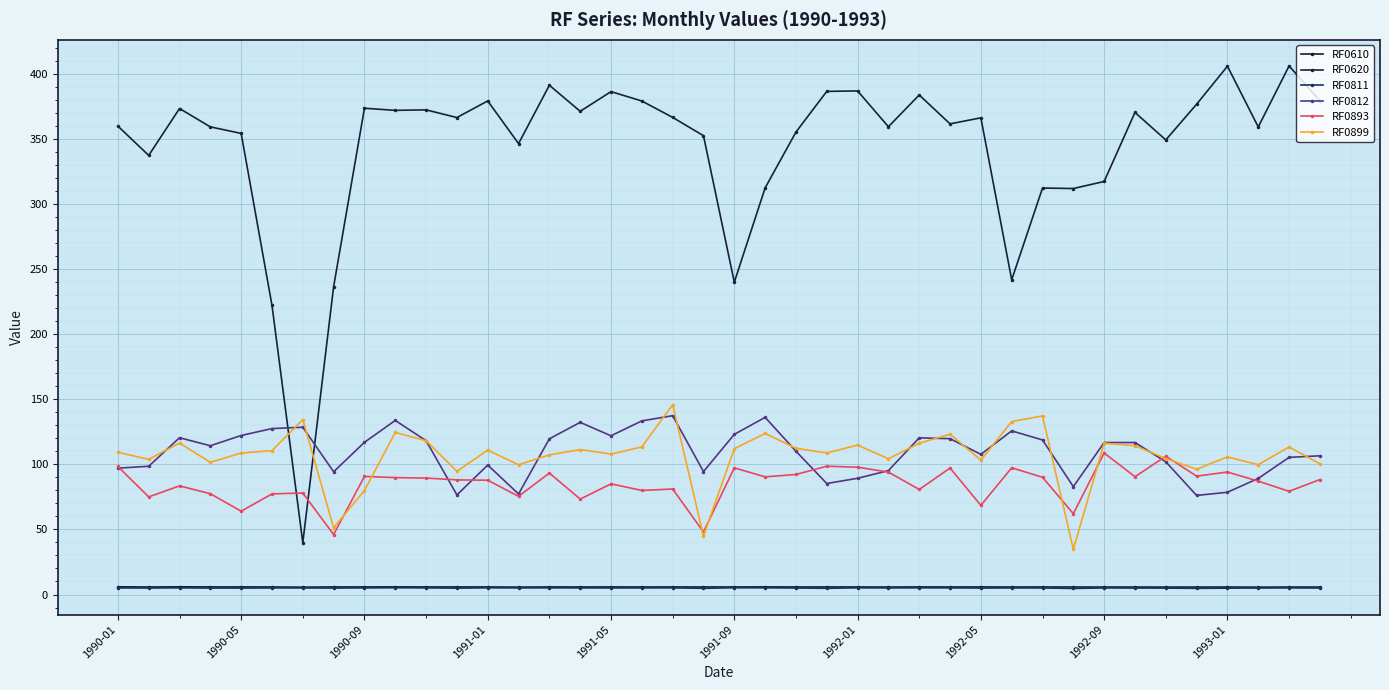

What is the difference between the maximum and minimum values in the RF0812 series?

61.3